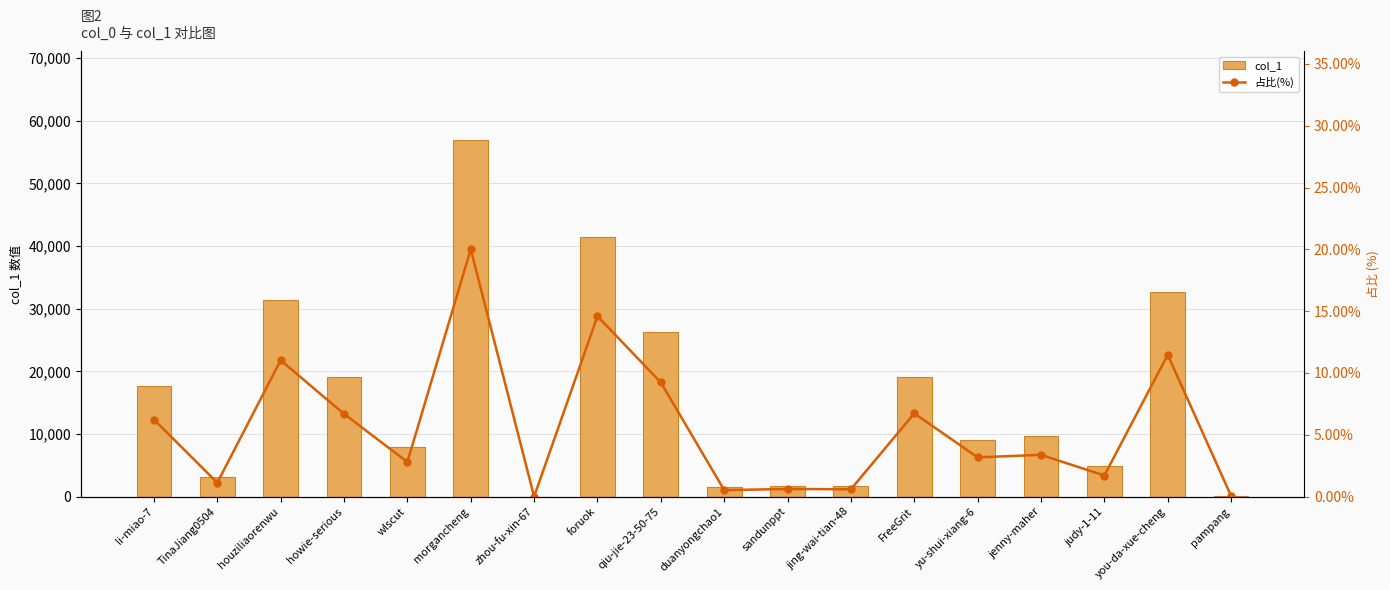

What is the total value across all series at yu-shui-xiang-6?

9031.2